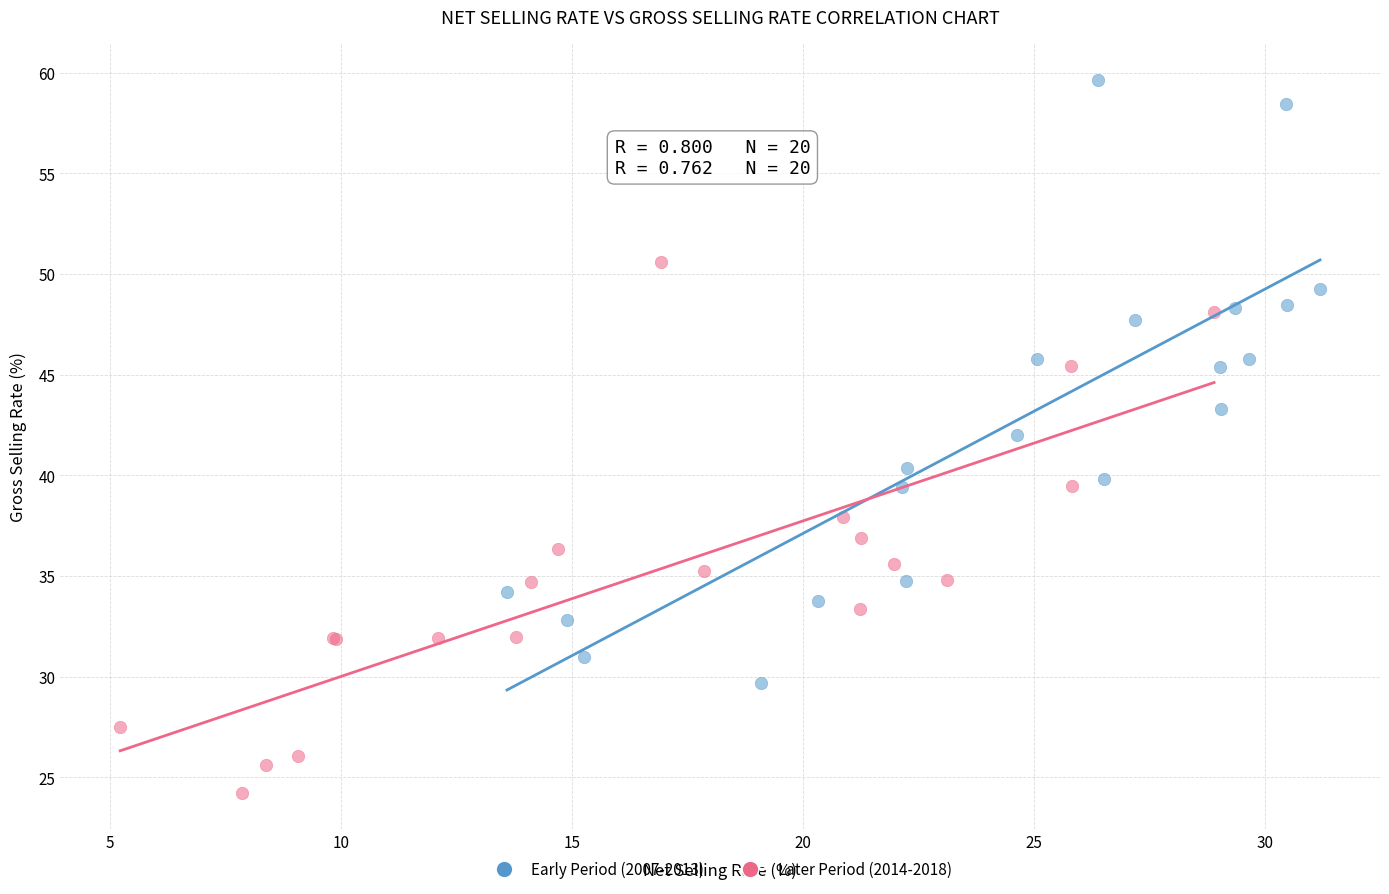

Which series has the largest Y range (max minus min)?

Early Period (2007-2013)